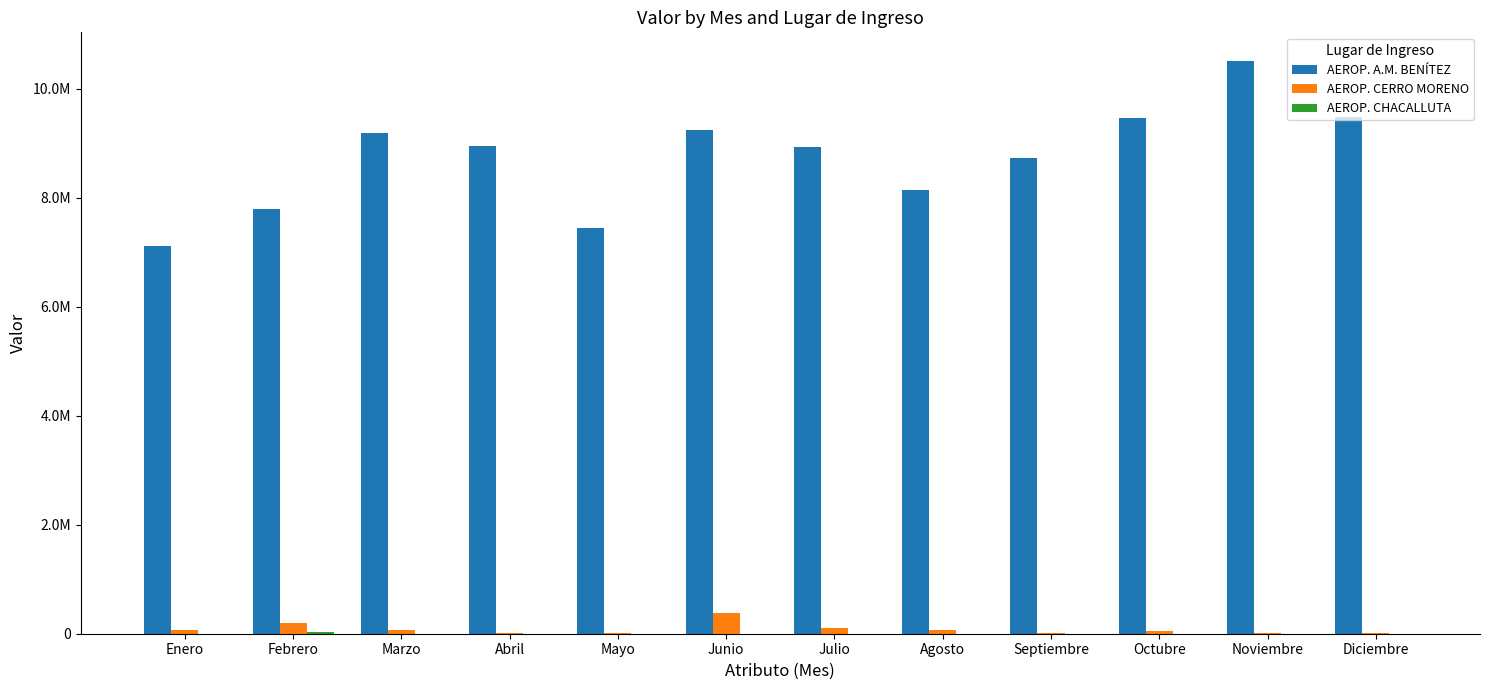

Reading right to left, extract all data points from this chart.

AEROP. A.M. BENÍTEZ: Diciembre=9482750.5	Noviembre=10507601.0	Octubre=9469773.8	Septiembre=8733646.0	Agosto=8135177.7	Julio=8925170.2	Junio=9244887.9	Mayo=7447651.3	Abril=8954759.6	Marzo=9186025.3	Febrero=7783991.3	Enero=7105236.8
AEROP. CERRO MORENO: Diciembre=12132.0	Noviembre=6398.9	Octubre=44387.5	Septiembre=5603.6	Agosto=63963.8	Julio=109594.9	Junio=381286.0	Mayo=11496.6	Abril=13592.8	Marzo=76165.6	Febrero=195962.0	Enero=61179.4
AEROP. CHACALLUTA: Diciembre=0.0	Noviembre=0.0	Octubre=0.0	Septiembre=0.0	Agosto=0.0	Julio=0.0	Junio=0.0	Mayo=0.0	Abril=0.0	Marzo=0.0	Febrero=32880.0	Enero=0.0